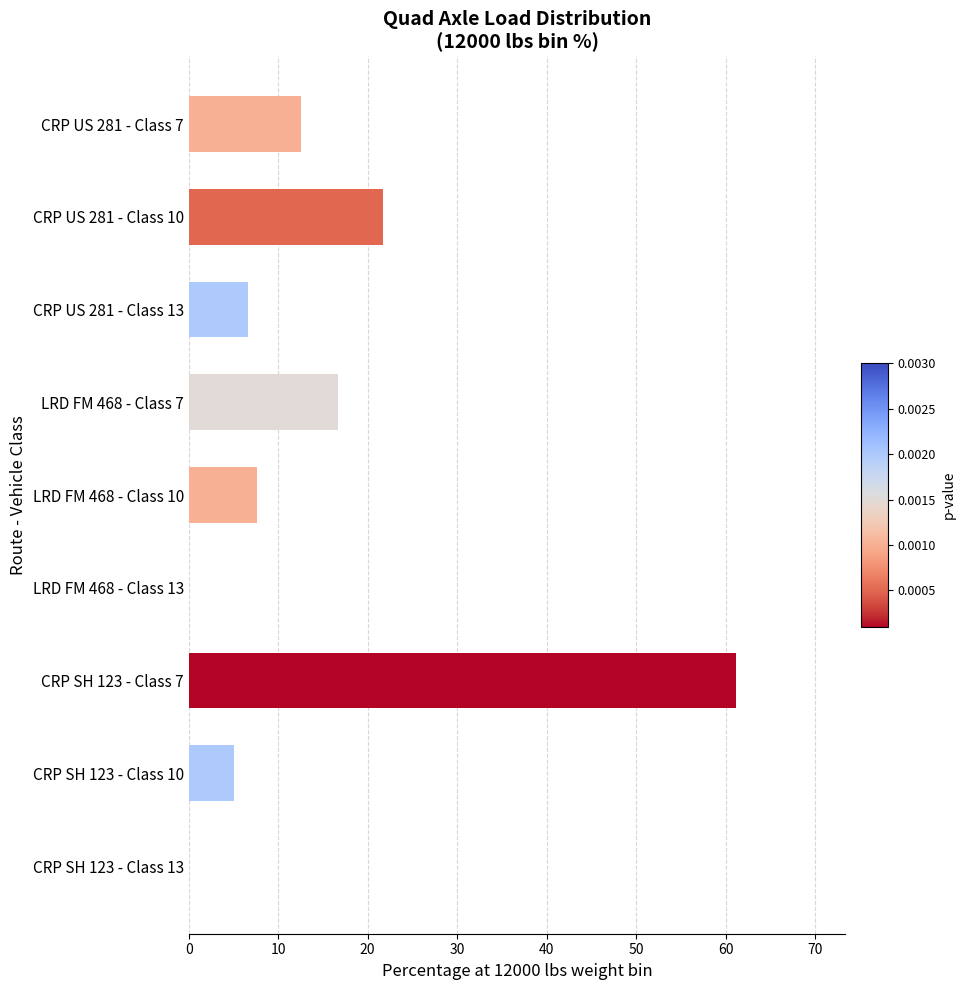

At which label is the value closest to 30?

CRP US 281 - Class 10